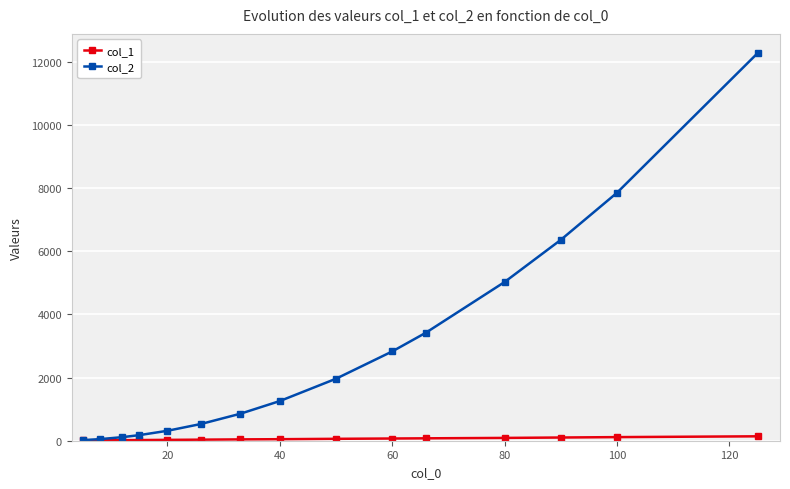

Which series has the largest total across all categories?

col_2